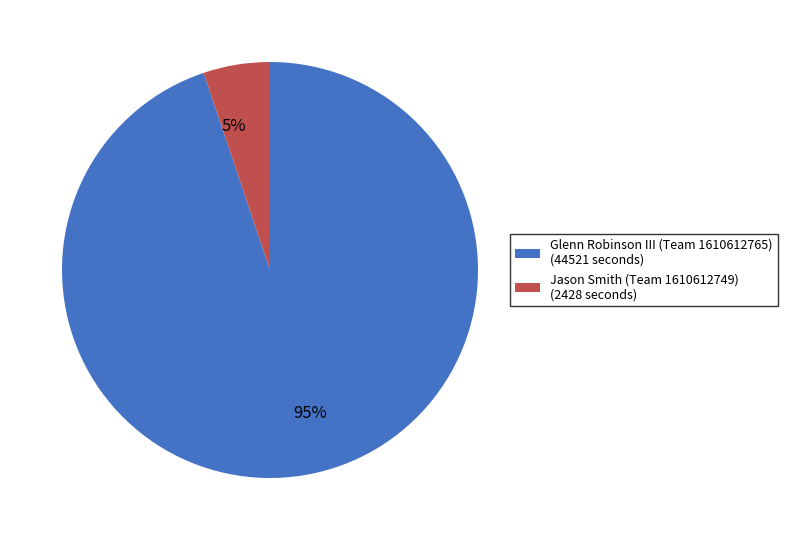

To the nearest percent, what is the difference between the largest and smallest slice percentages?

90%